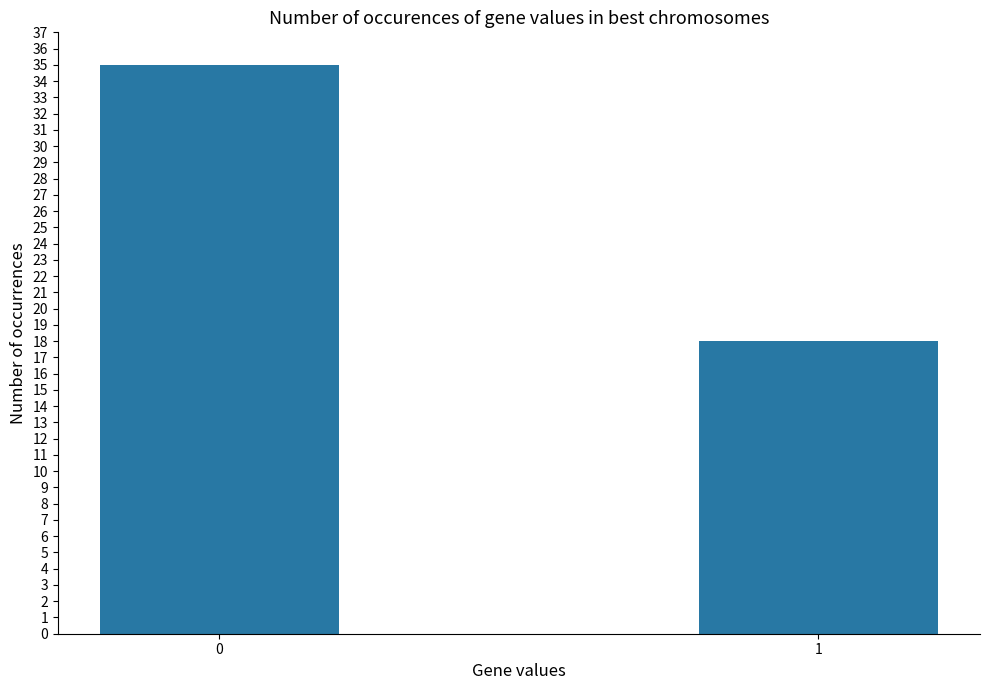

What is the difference between the maximum and minimum values?

17